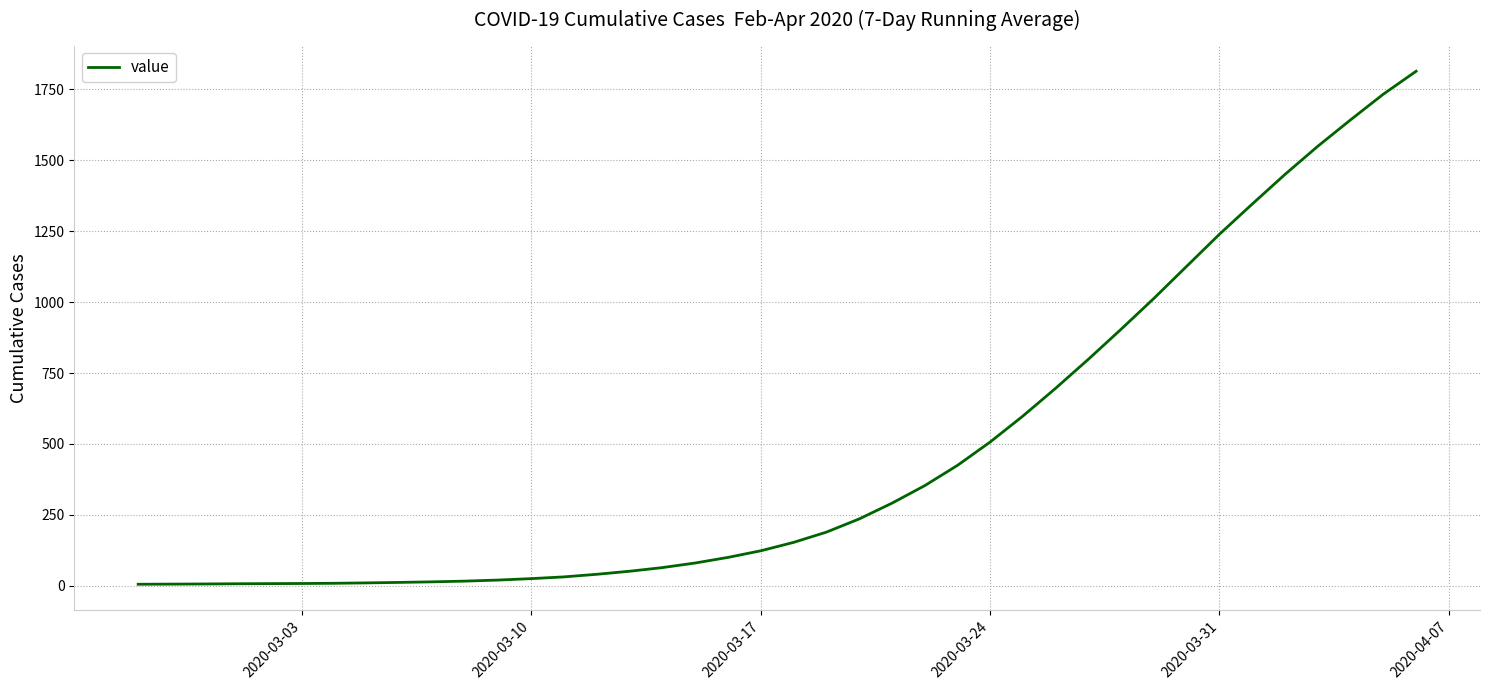

What is the difference between the maximum and minimum values?

1806.7